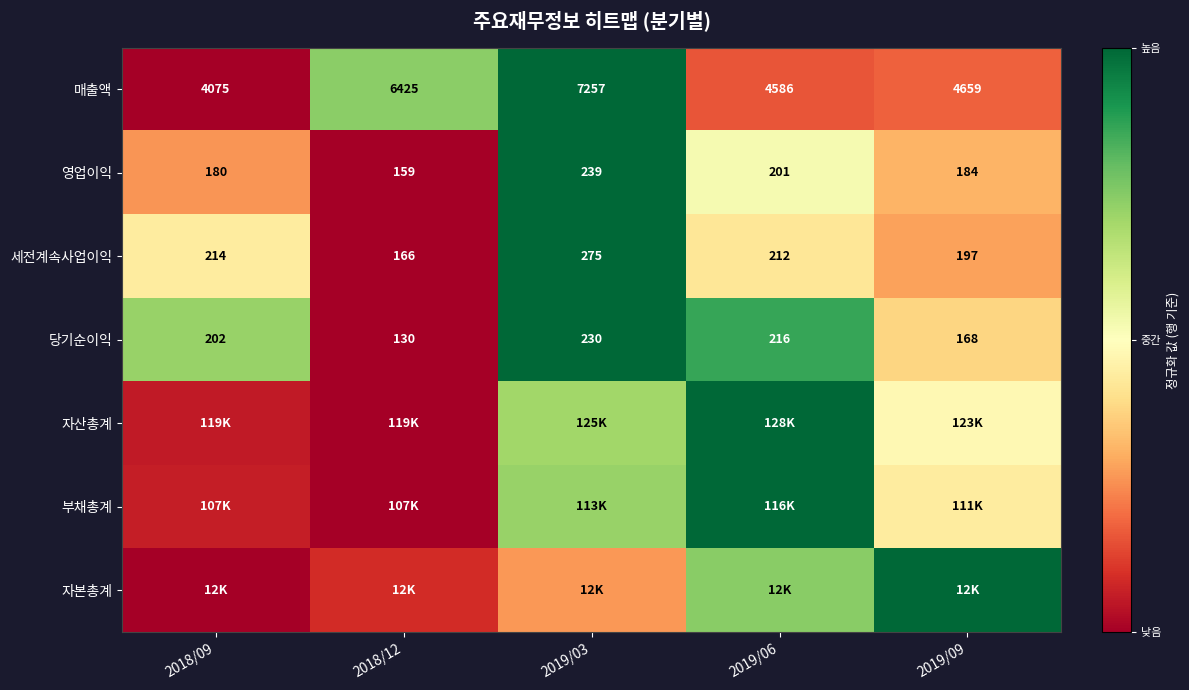

How many distinct data groups are displayed?

7